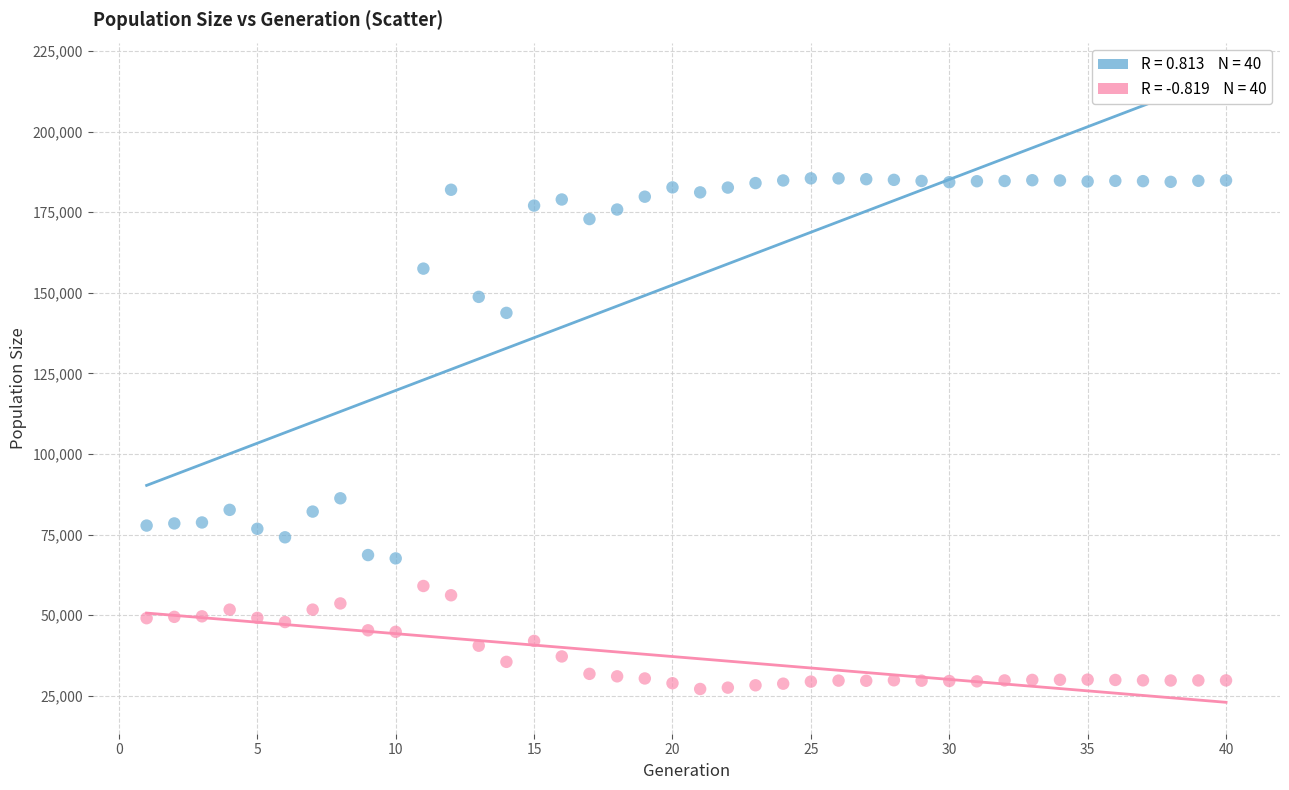

Across all series, what Y value is closest to 106295?

86247